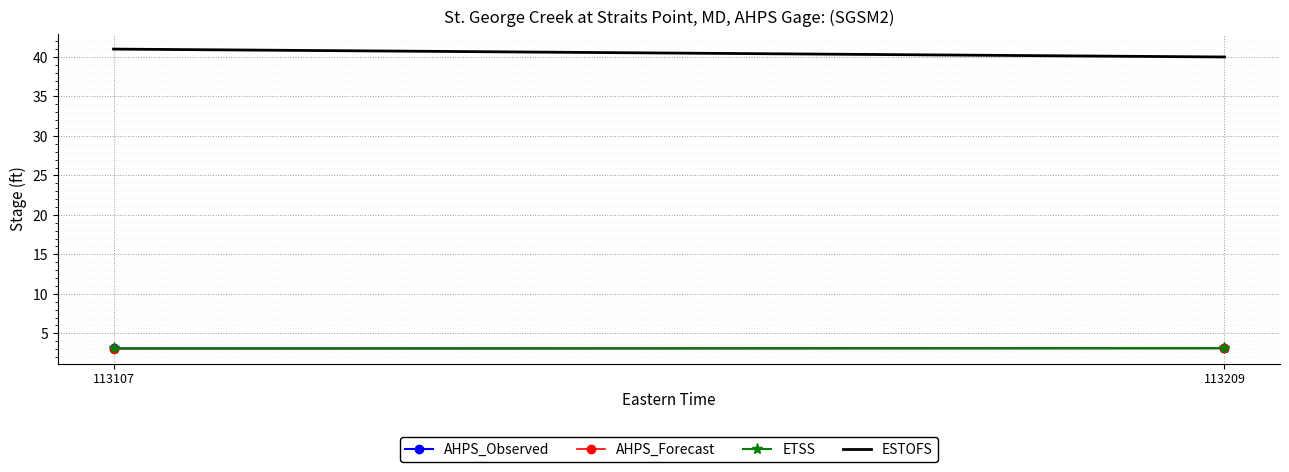

Which series has the largest range (max minus min)?

ESTOFS